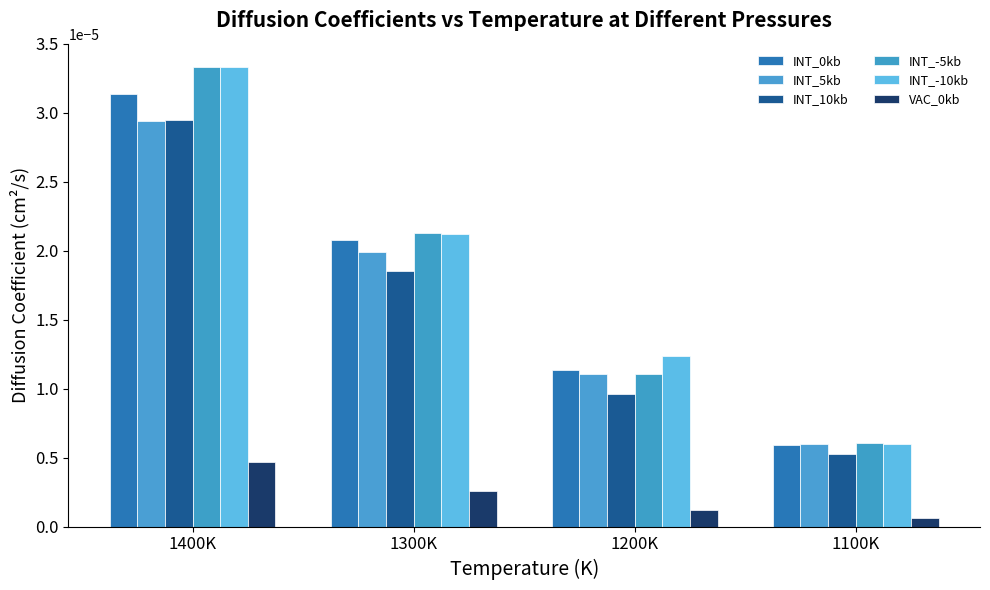

Which series changed the most between 1300K and 1200K?

INT_-5kb